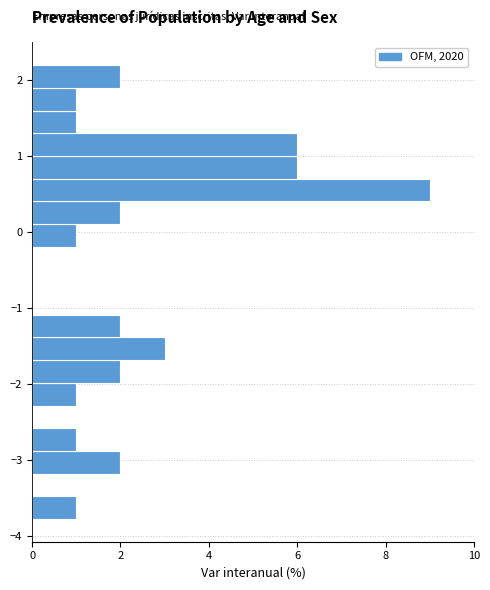

Around what value on the y-axis is the longest bar? Give the approximate position of its centre, as read against the axis.

0.6